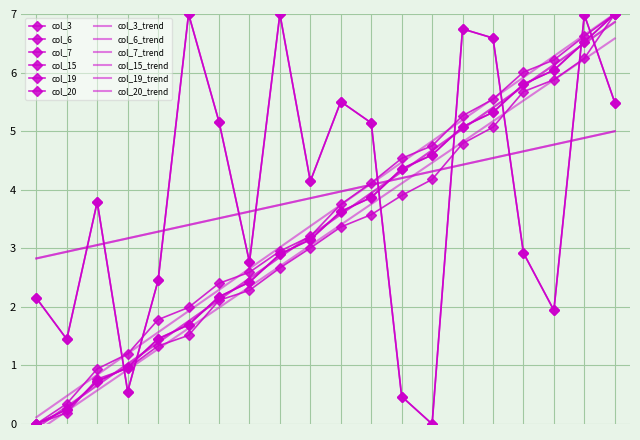

Rank the series by their maximum value, from lowest to highest.

col_3, col_6, col_7, col_15, col_19, col_20